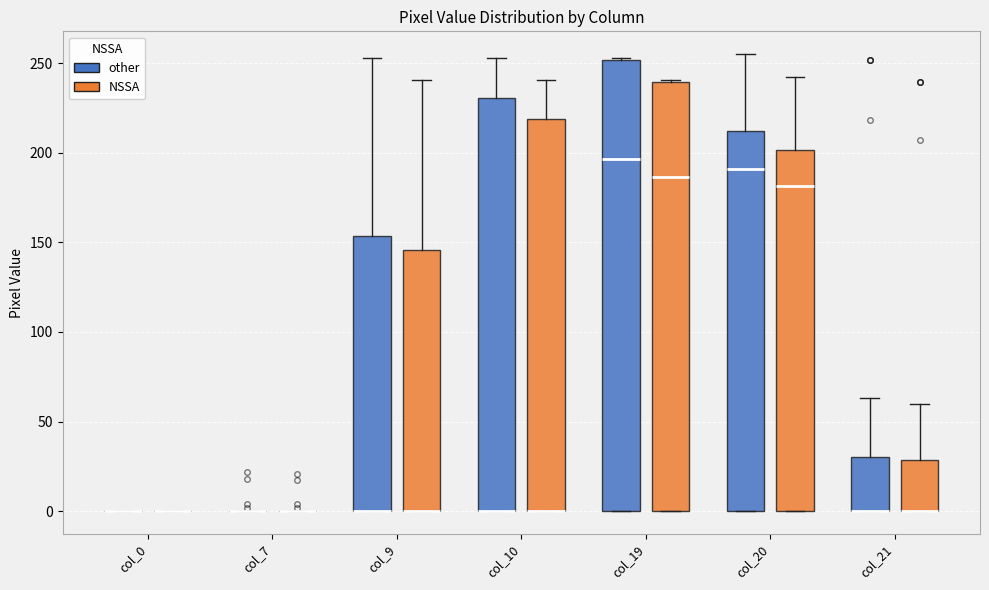

Reading left to right, transcribe this box plot: for each box, give where its median line is, the range the box spans, and where its two whiskers end, as read against the y-axis. The values are not printed on the chart, so give them approximately, as read against the axis.

col_0 (other): box collapsed to a line at 0, whiskers 0 to 0
col_0 (NSSA): box collapsed to a line at 0, whiskers 0 to 0
col_7 (other): box collapsed to a line at 0, whiskers 0 to 0
col_7 (NSSA): box collapsed to a line at 0, whiskers 0 to 0
col_9 (other): median 0 (drawn on the box's lower edge), box 0 to 155, whiskers 0 to 255
col_9 (NSSA): median 0 (drawn on the box's lower edge), box 0 to 145, whiskers 0 to 240
col_10 (other): median 0 (drawn on the box's lower edge), box 0 to 230, whiskers 0 to 255
col_10 (NSSA): median 0 (drawn on the box's lower edge), box 0 to 220, whiskers 0 to 240
col_19 (other): median 195, box 0 to 250, whiskers 0 to 255
col_19 (NSSA): median 185, box 0 to 240, whiskers 0 to 240
col_20 (other): median 190, box 0 to 210, whiskers 0 to 255
col_20 (NSSA): median 180, box 0 to 200, whiskers 0 to 240
col_21 (other): median 0 (drawn on the box's lower edge), box 0 to 30, whiskers 0 to 65
col_21 (NSSA): median 0 (drawn on the box's lower edge), box 0 to 30, whiskers 0 to 60